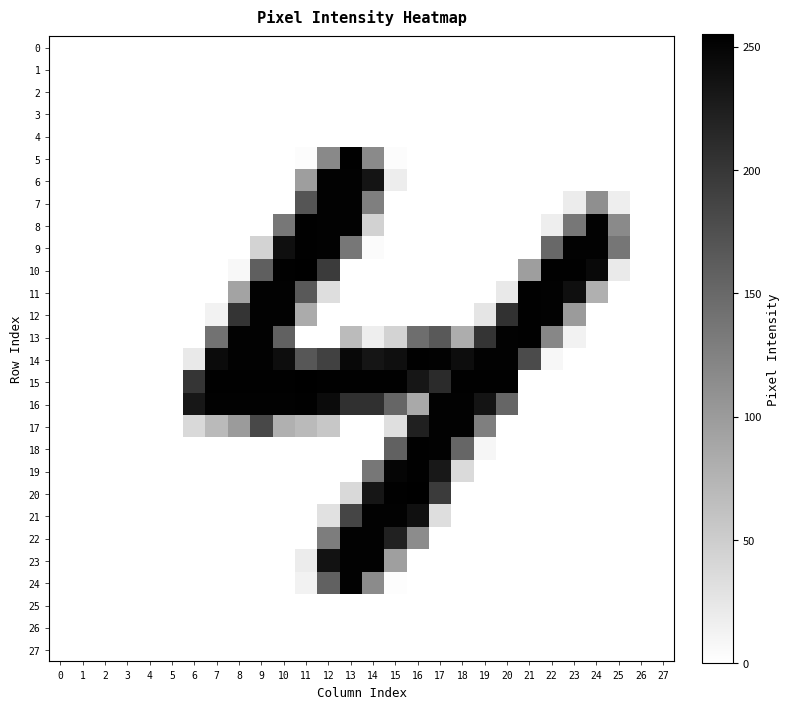

At 21, list the series in order from smallest to largest.

0, 1, 2, 3, 4, 5, 6, 7, 8, 9, 15, 16, 17, 18, 19, 20, 21, 22, 23, 24, 25, 26, 27, 10, 14, 11, 12, 13